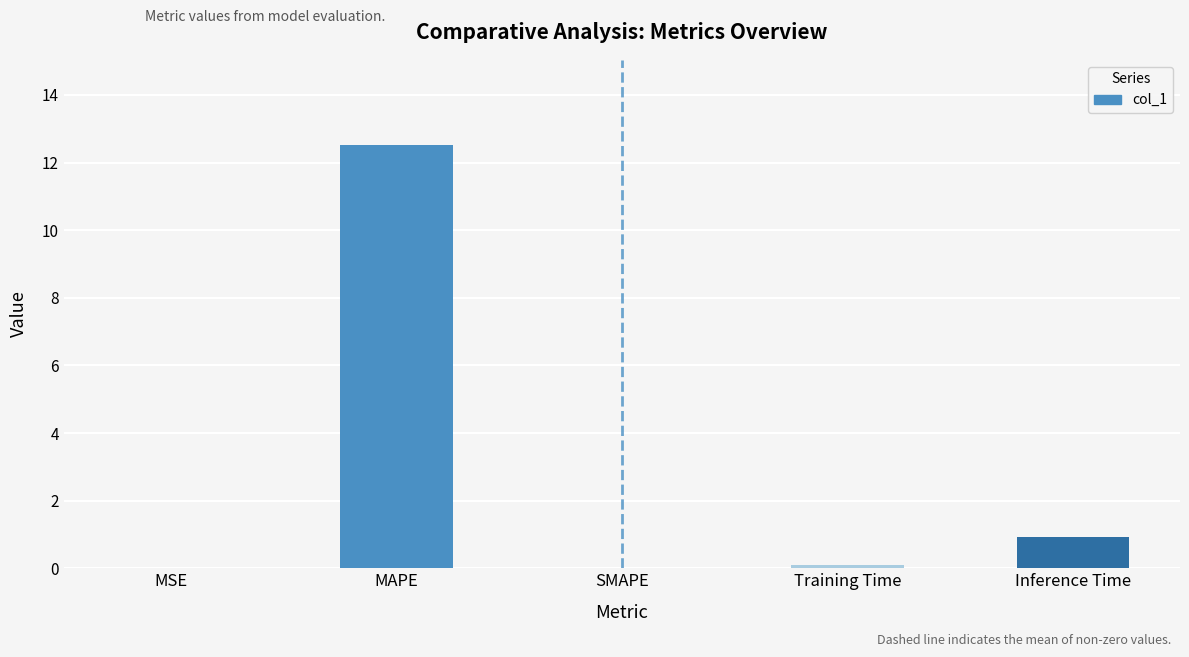

What is the sum of all values?

13.6